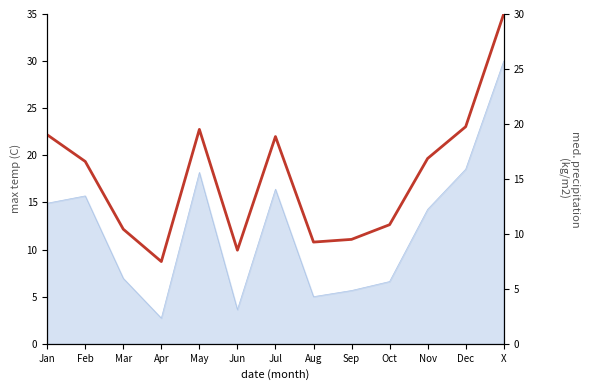

What is the approximate value at Feb?

16.6